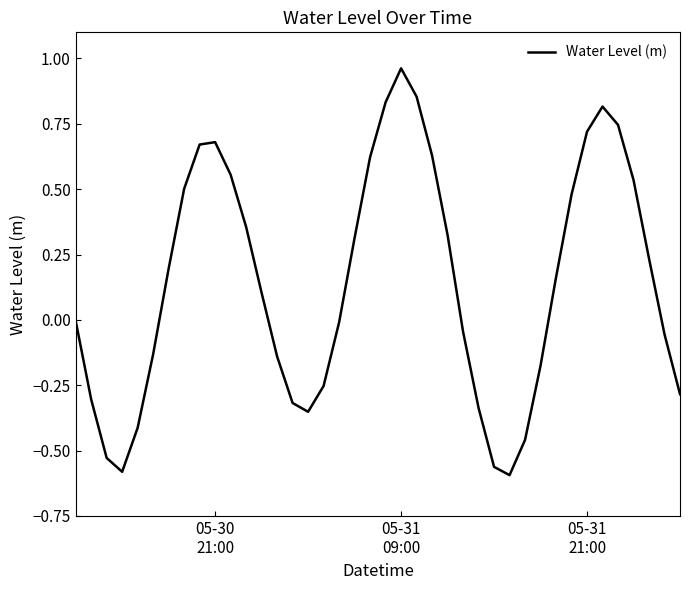

What is the difference between the maximum and minimum values?

1.6